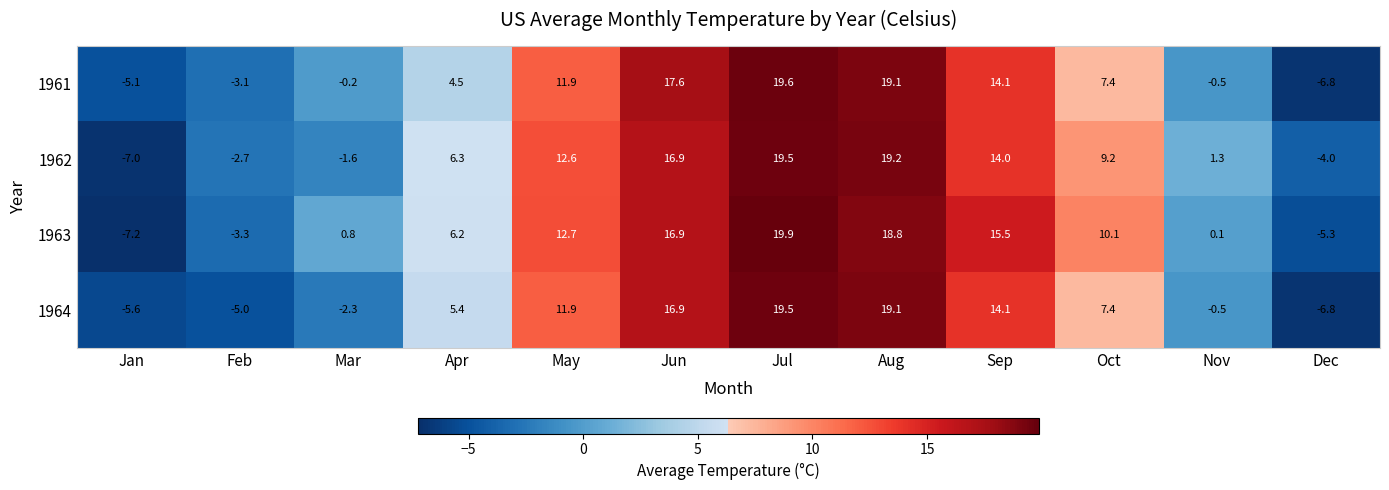

At how many categories does at least one series exceed 12?

5